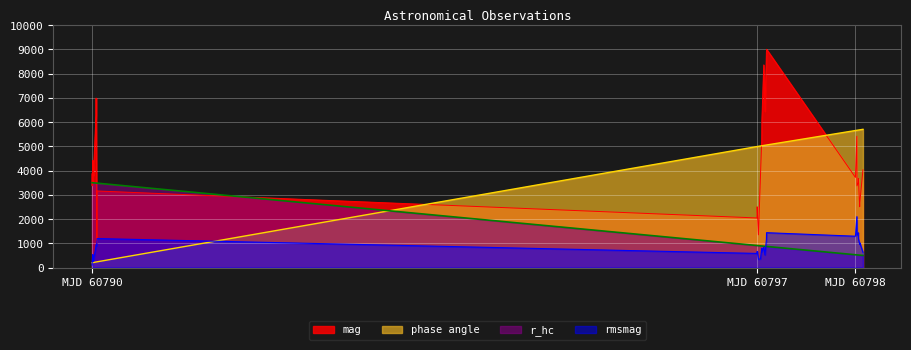

What is the difference between the second highest and second lowest values in the r_hc series?

2987.3